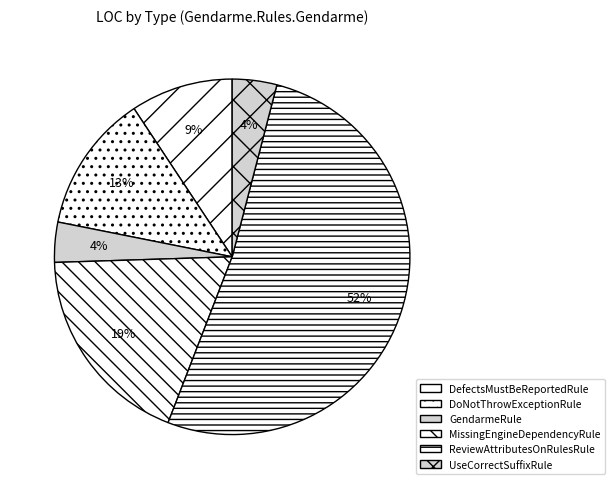

Is it true that DoNotThrowExceptionRule is 13% of the pie?

True